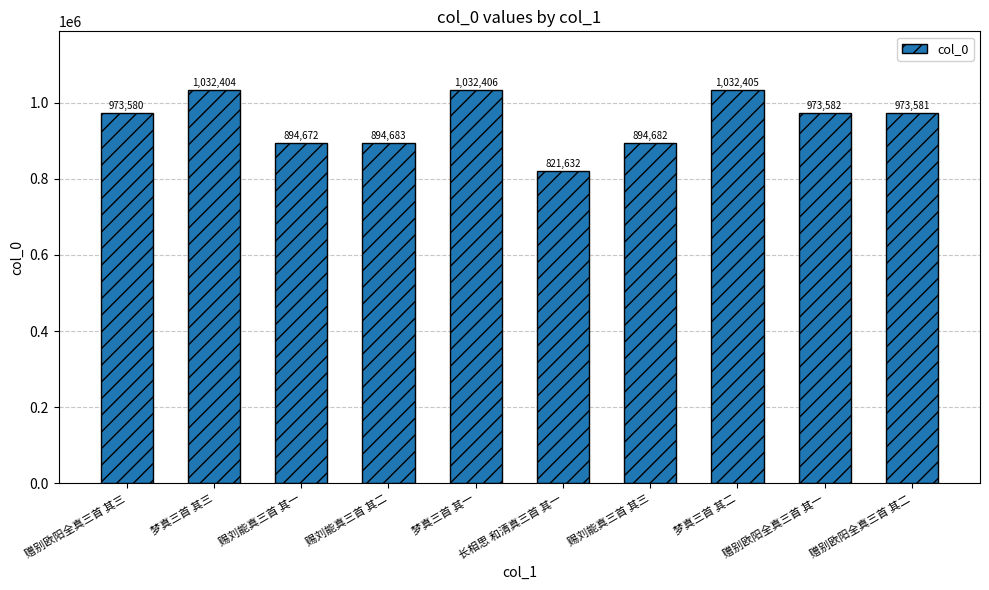

Rank the categories by value from lowest to highest.

长相思 和清真三首 其一, 赐刘能真三首 其一, 赐刘能真三首 其三, 赐刘能真三首 其二, 赠别欧阳全真三首 其三, 赠别欧阳全真三首 其二, 赠别欧阳全真三首 其一, 梦真三首 其三, 梦真三首 其二, 梦真三首 其一